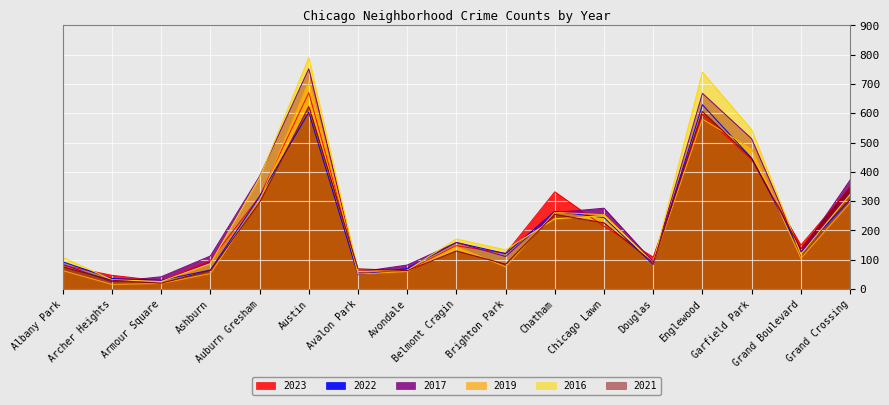

What position from the right is Auburn Gresham?

13